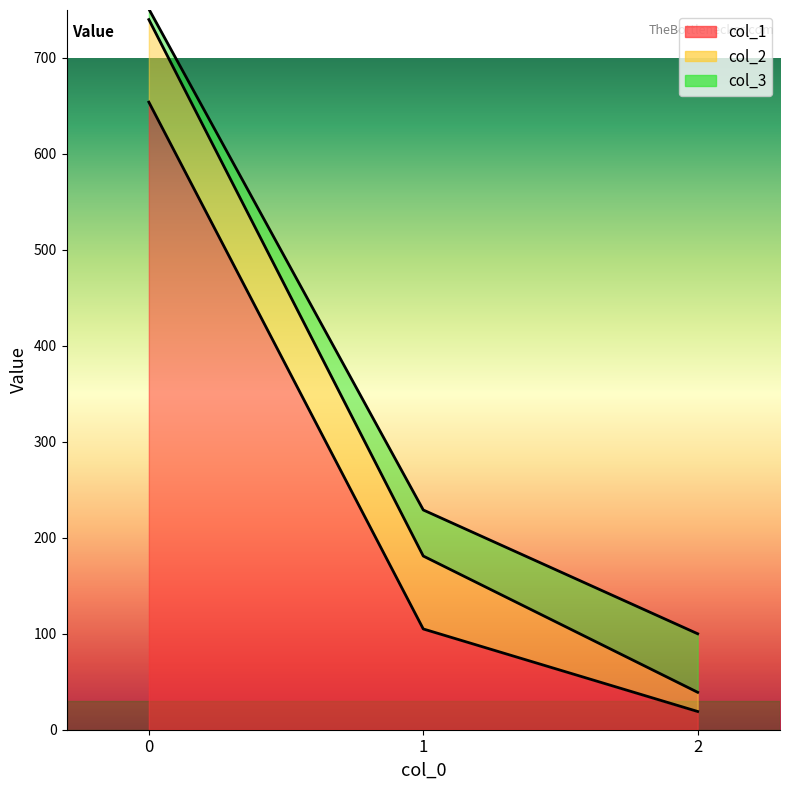

The value of col_1 at 0 is 654. True or false?

True